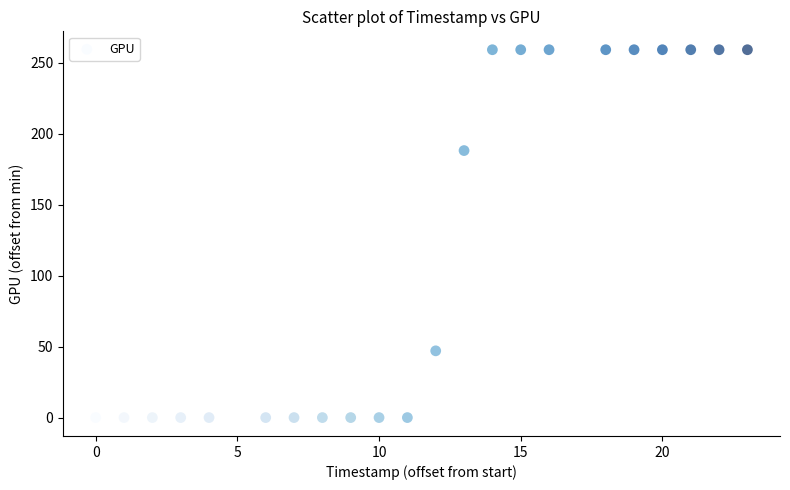

What Y value in the scatter plot is closest to 129?

188